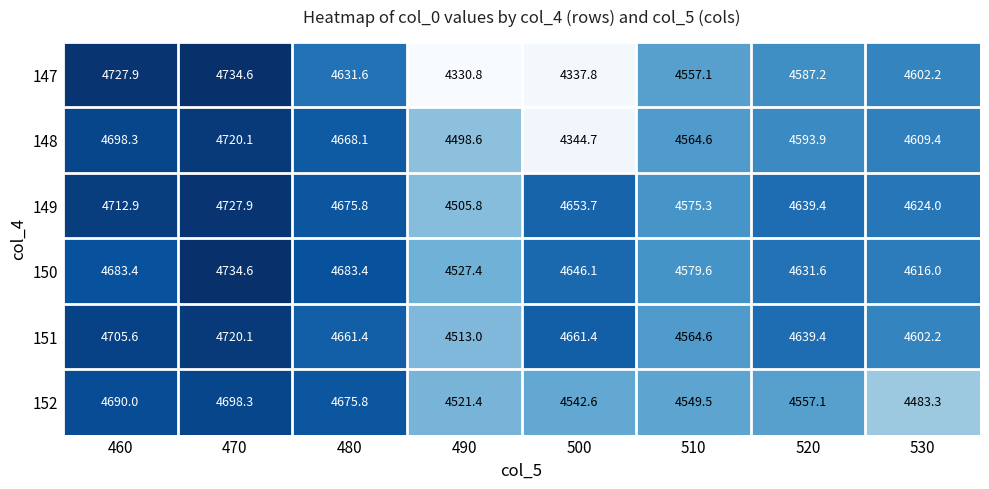

What is the approximate value of 151 at 470?

4720.1